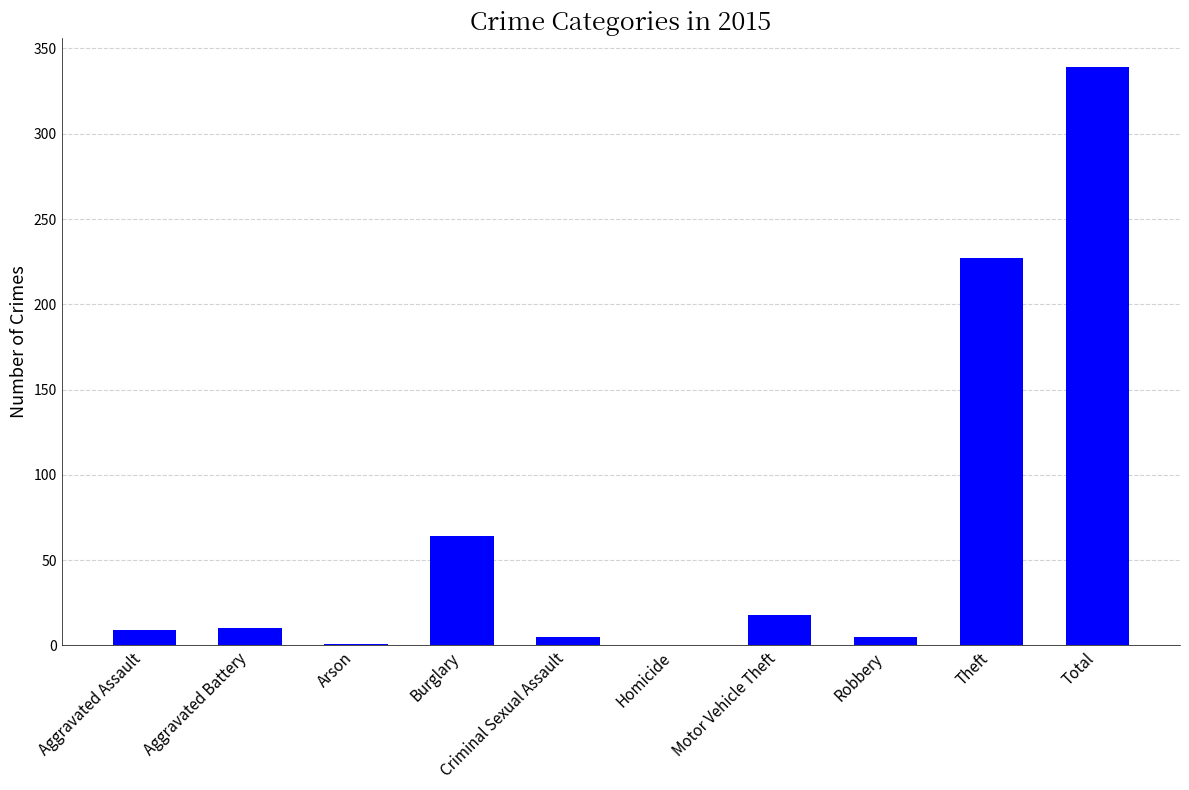

At which label is the value closest to 169?

Theft